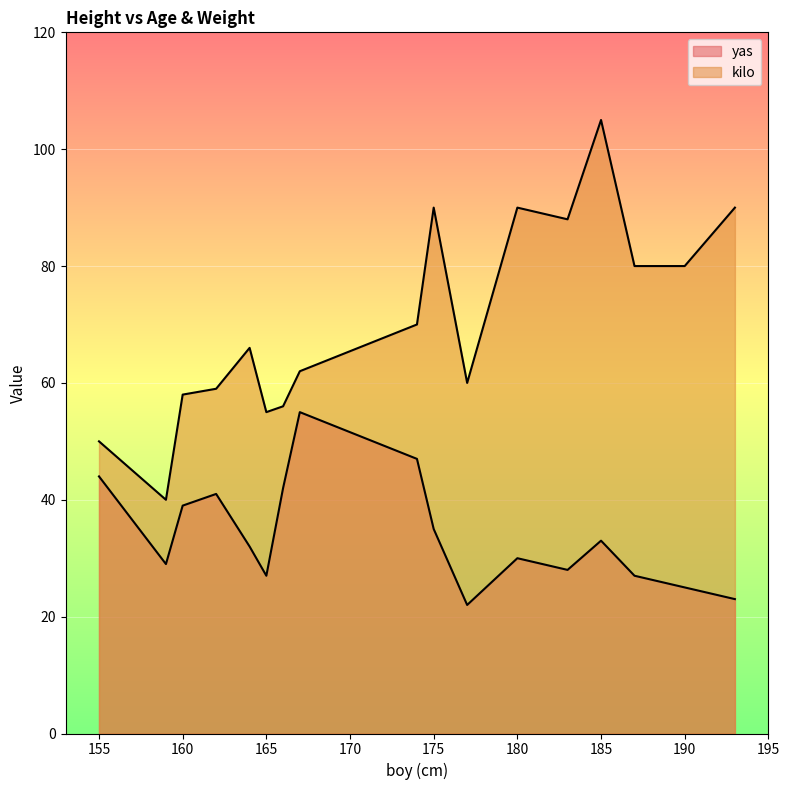

Reading right to left, what are all the values shown in this chart?

yas: 193=23	190=25	187=27	185=33	183=28	180=30	177=22	175=35	174=47	167=55	166=42	165=27	164=32	162=41	160=39	159=29	155=44
kilo: 193=90	190=80	187=80	185=105	183=88	180=90	177=60	175=90	174=70	167=62	166=56	165=55	164=66	162=59	160=58	159=40	155=50